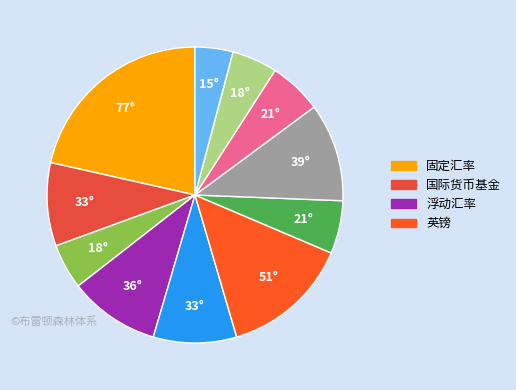

Count the number of slices in the pie.

11